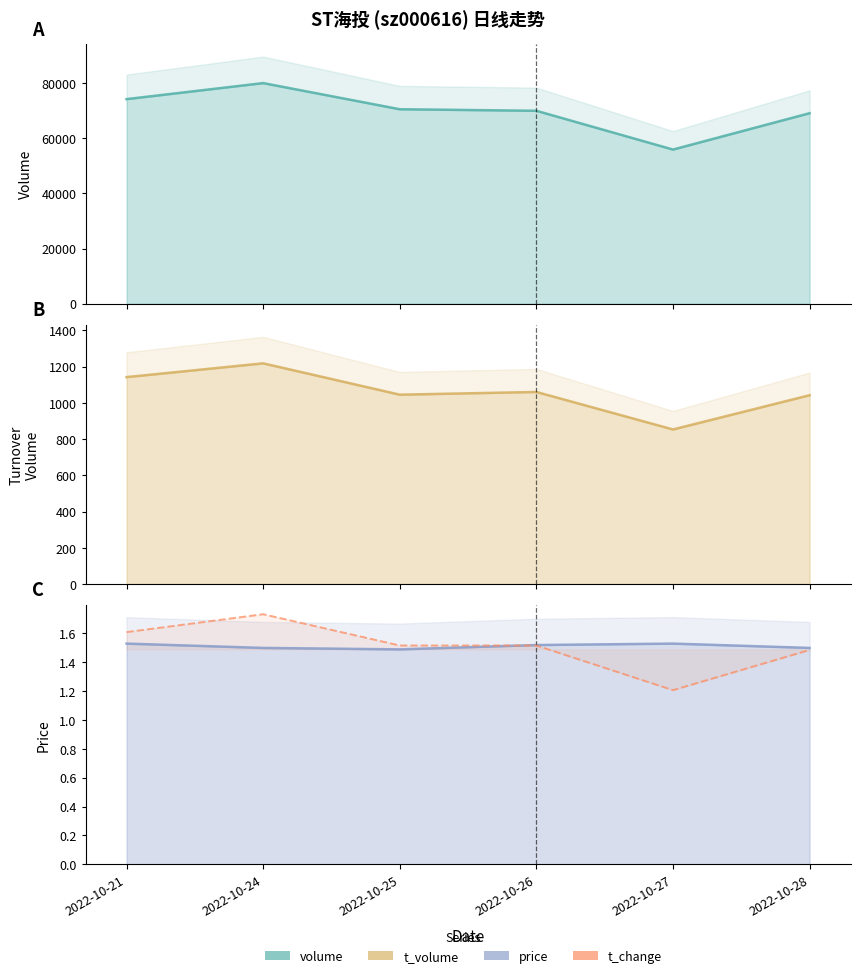

What is the difference between the maximum and minimum values?

0.5